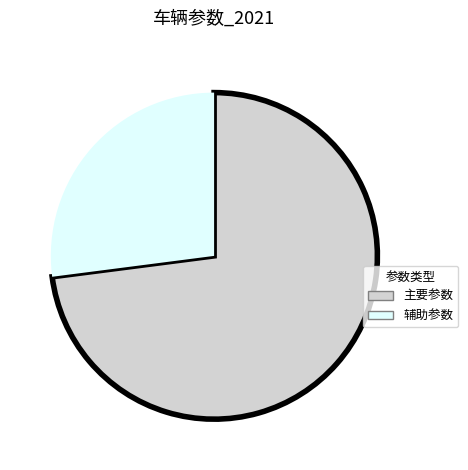

What is the largest slice in the pie chart?

主要参数